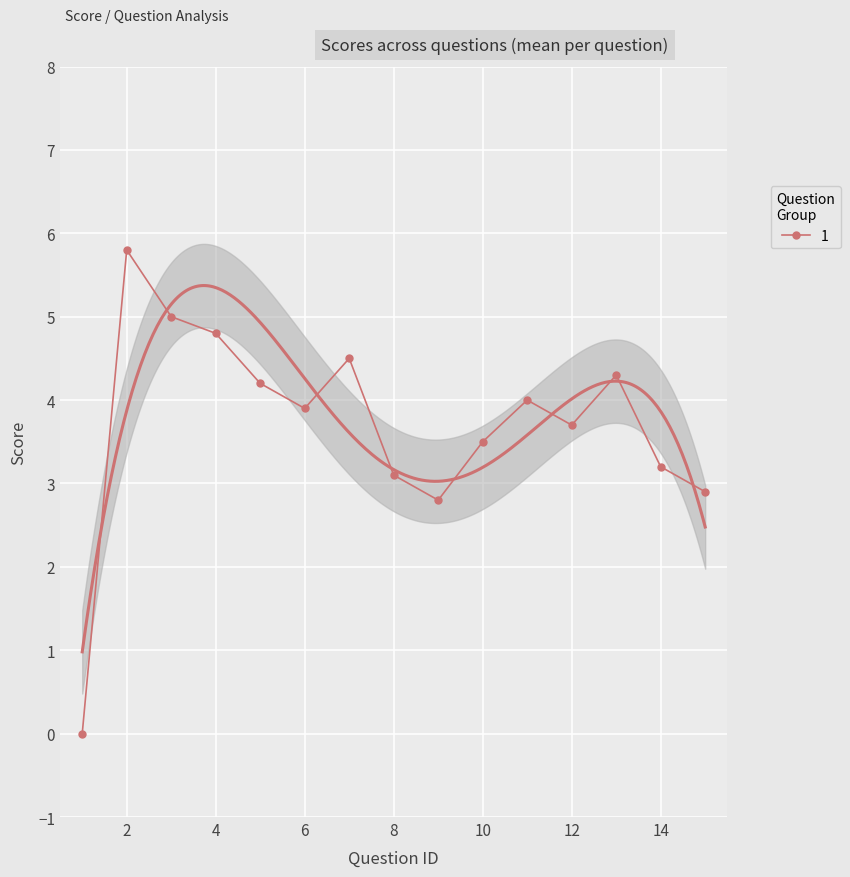

How many data points in score_upper are less than 4?

5